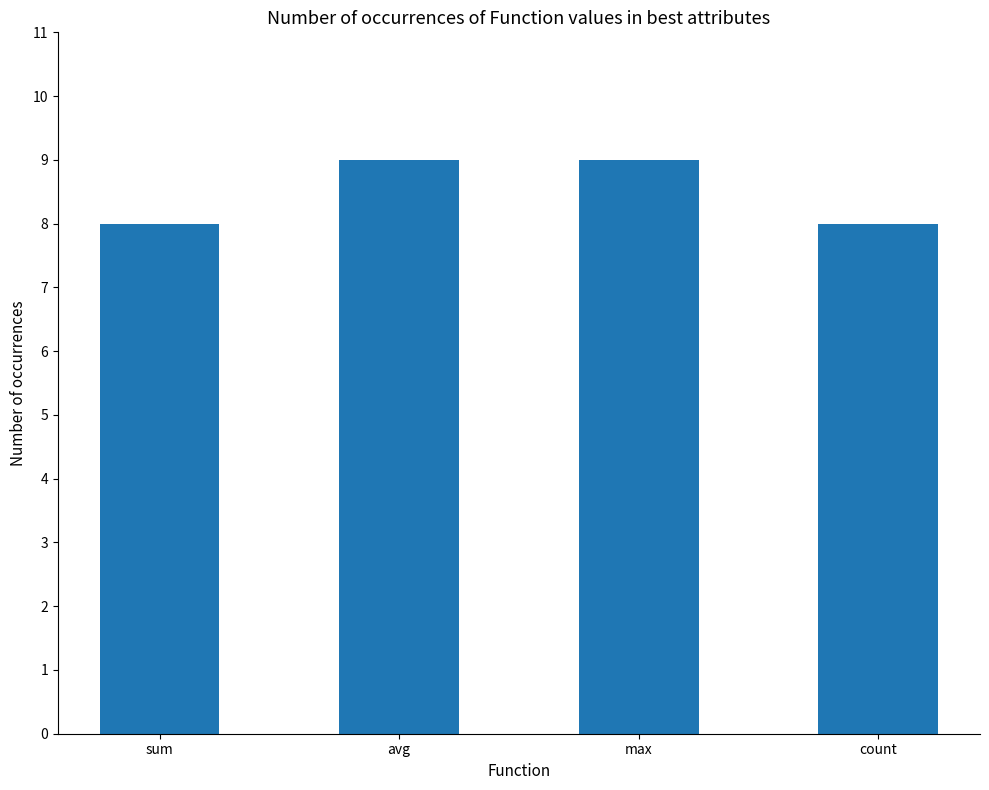

The value at count is 8. True or false?

True